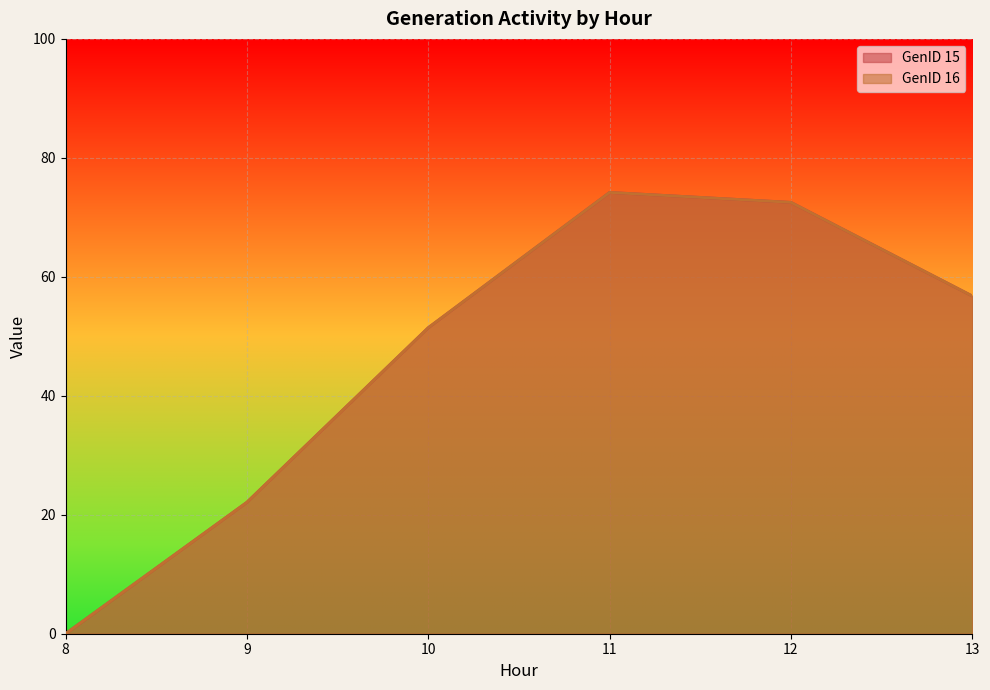

How many values in GenID 15 are above zero?

5